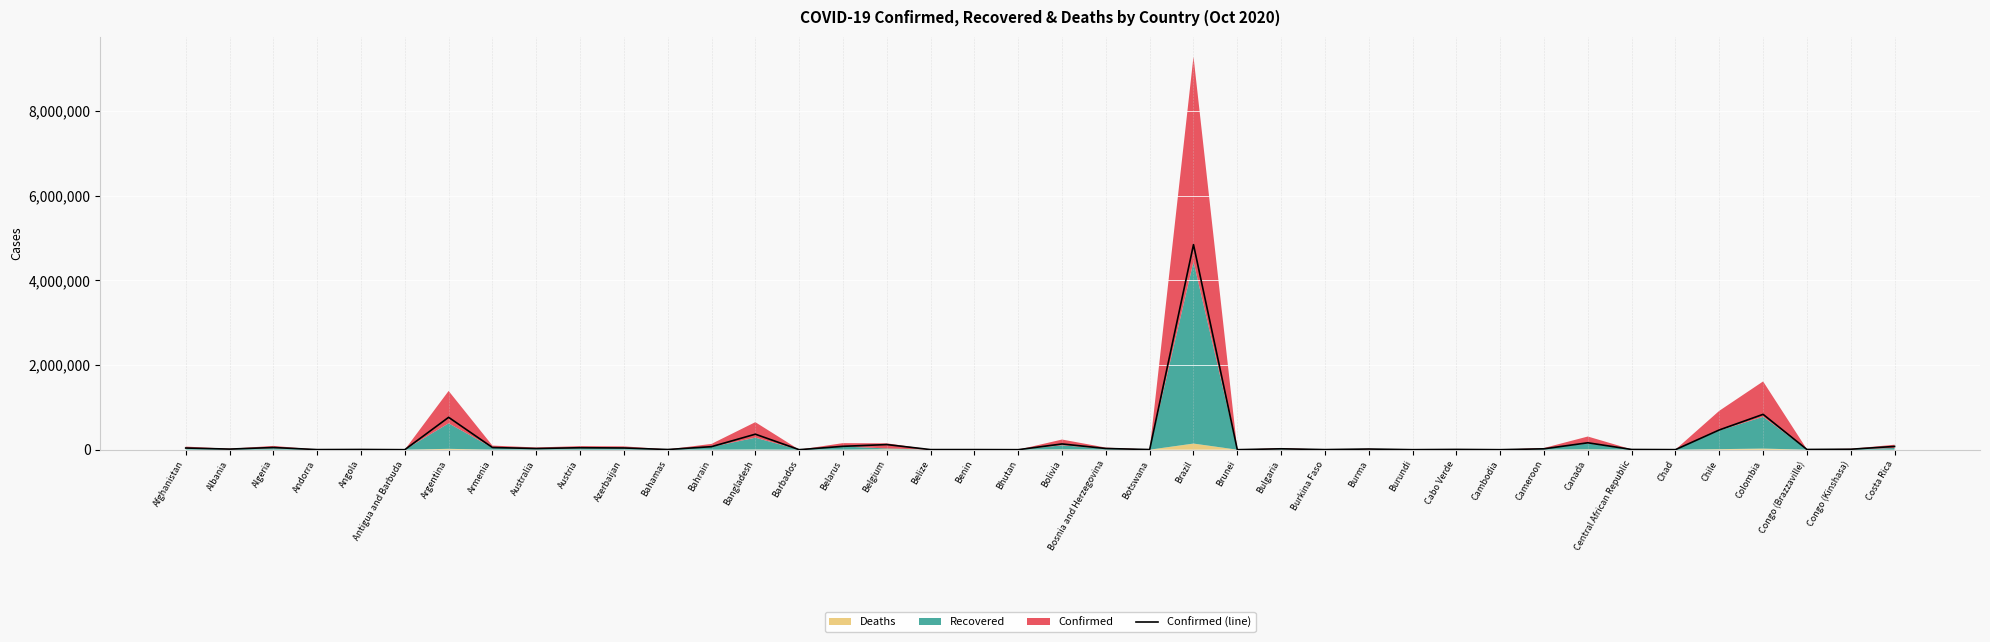

At which category does the chart reach its minimum across all series?

Antigua and Barbuda